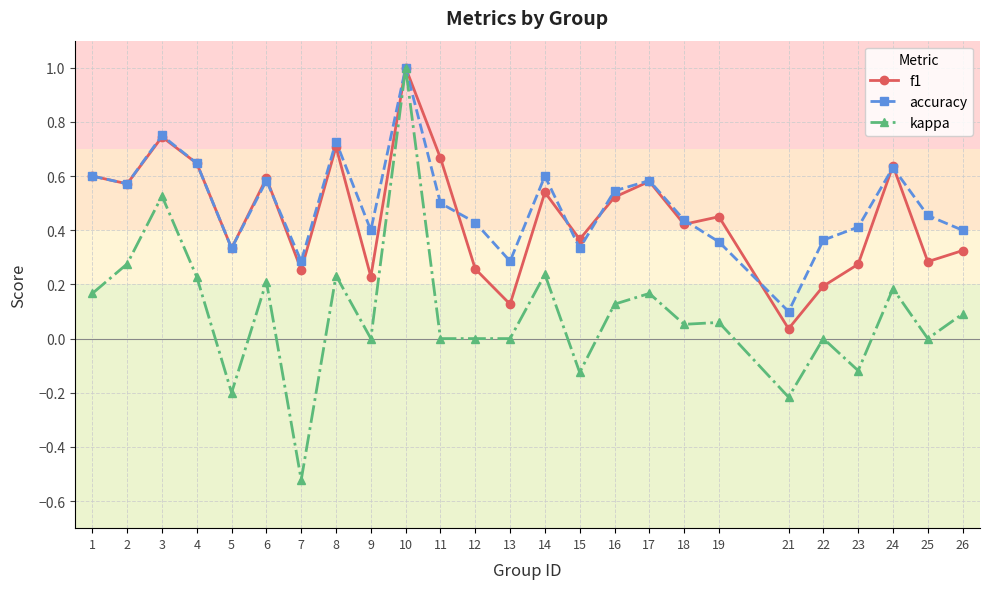

Is it true that accuracy equals 0.3 at 16?

False